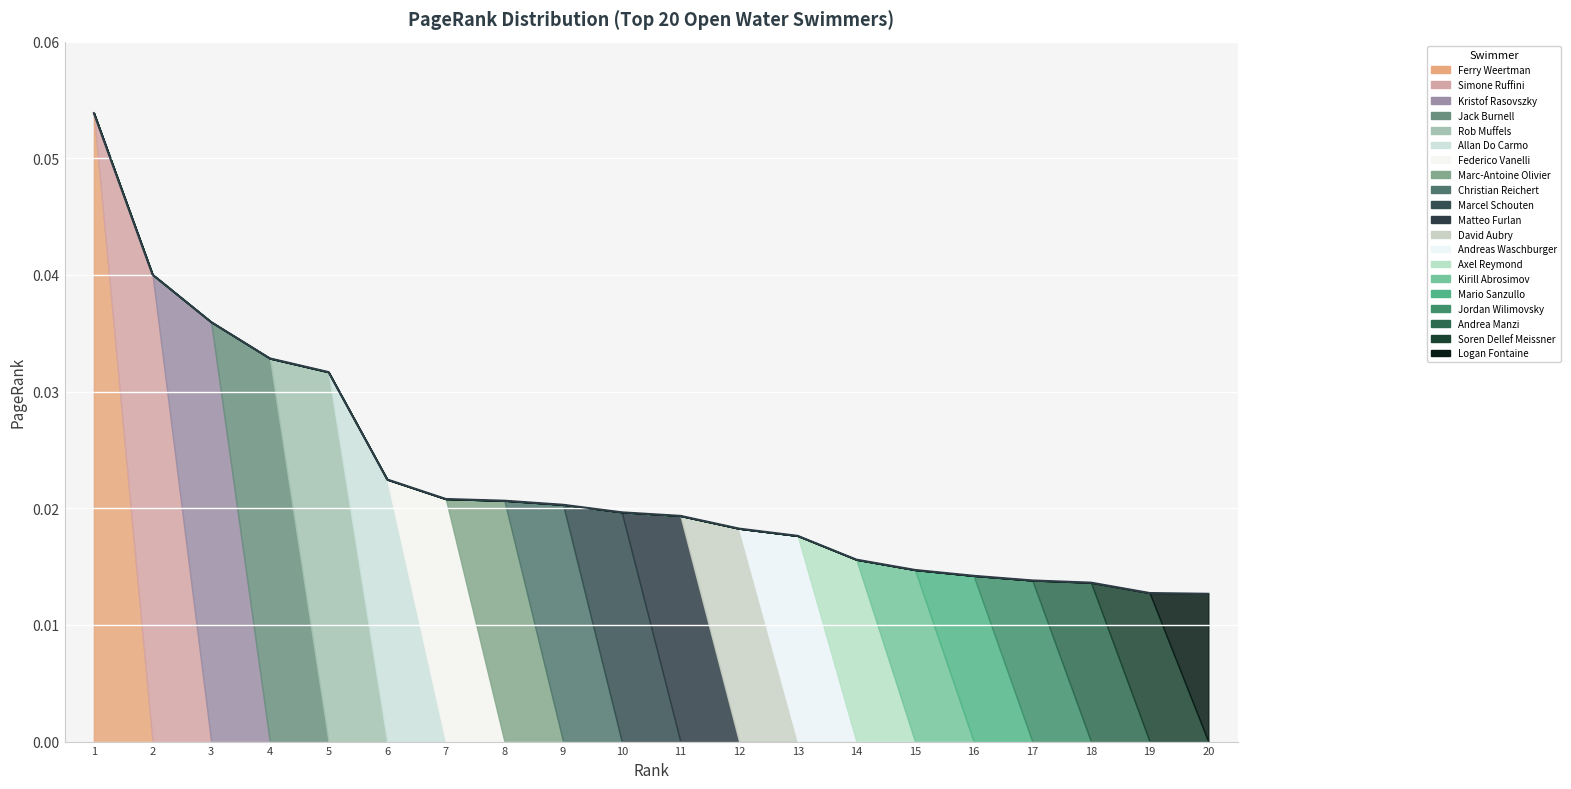

Is it true that the value at 17 is 0.0?

False